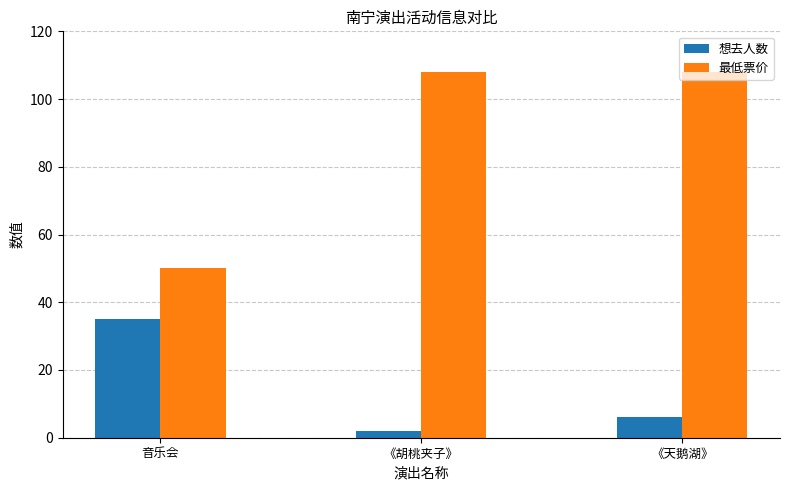

What is the greatest value displayed?

108